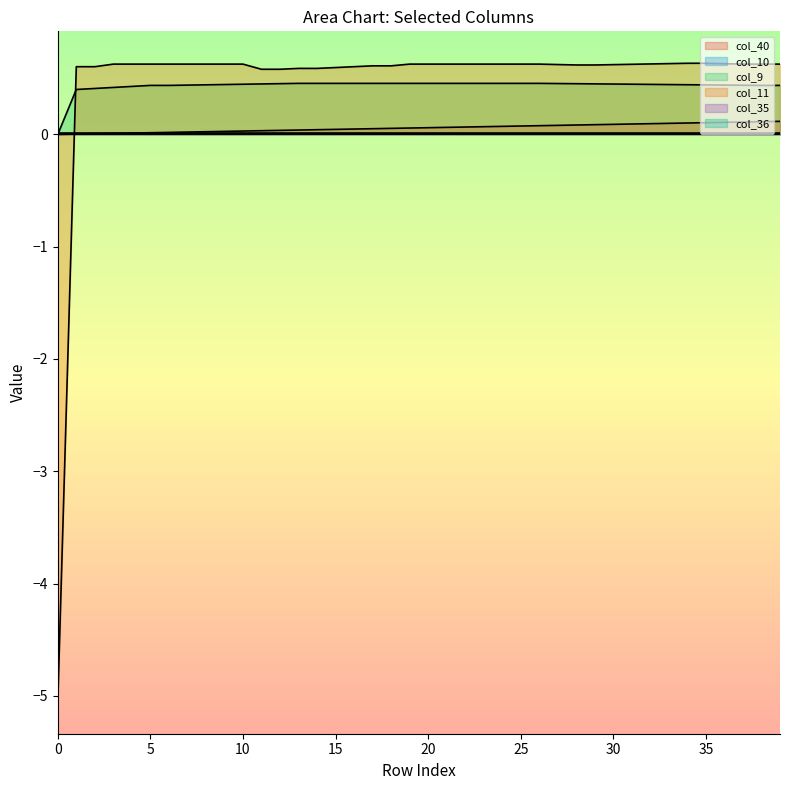

True or false: col_9 and col_40 cross at least once.

False